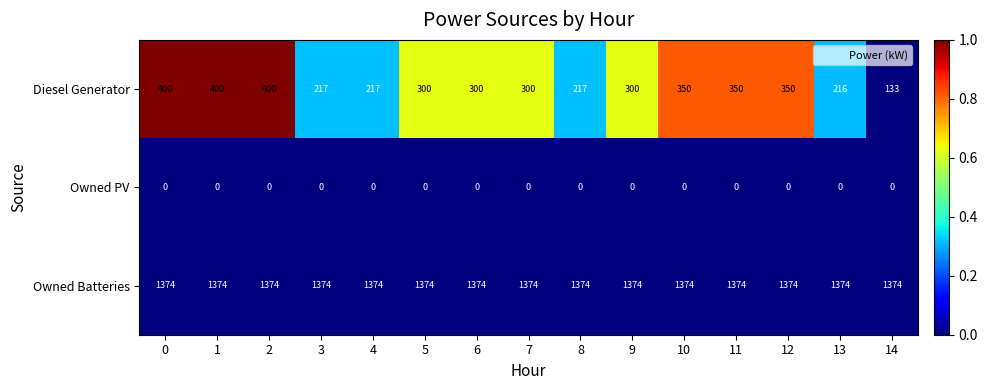

What is the maximum value shown in the chart?

1374